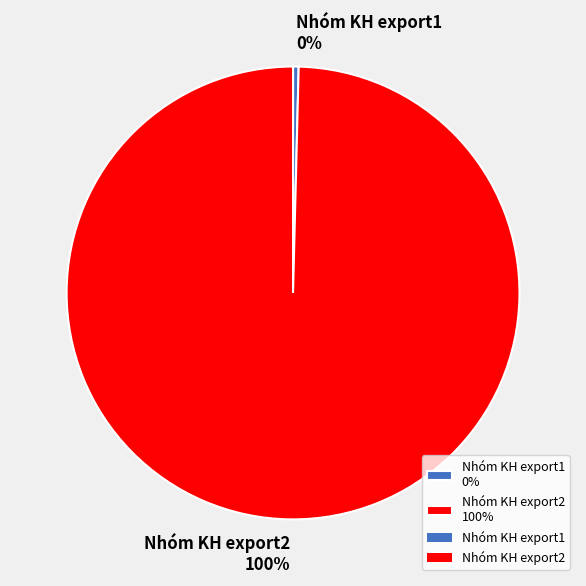

To the nearest percent, what is the average slice percentage?

50%